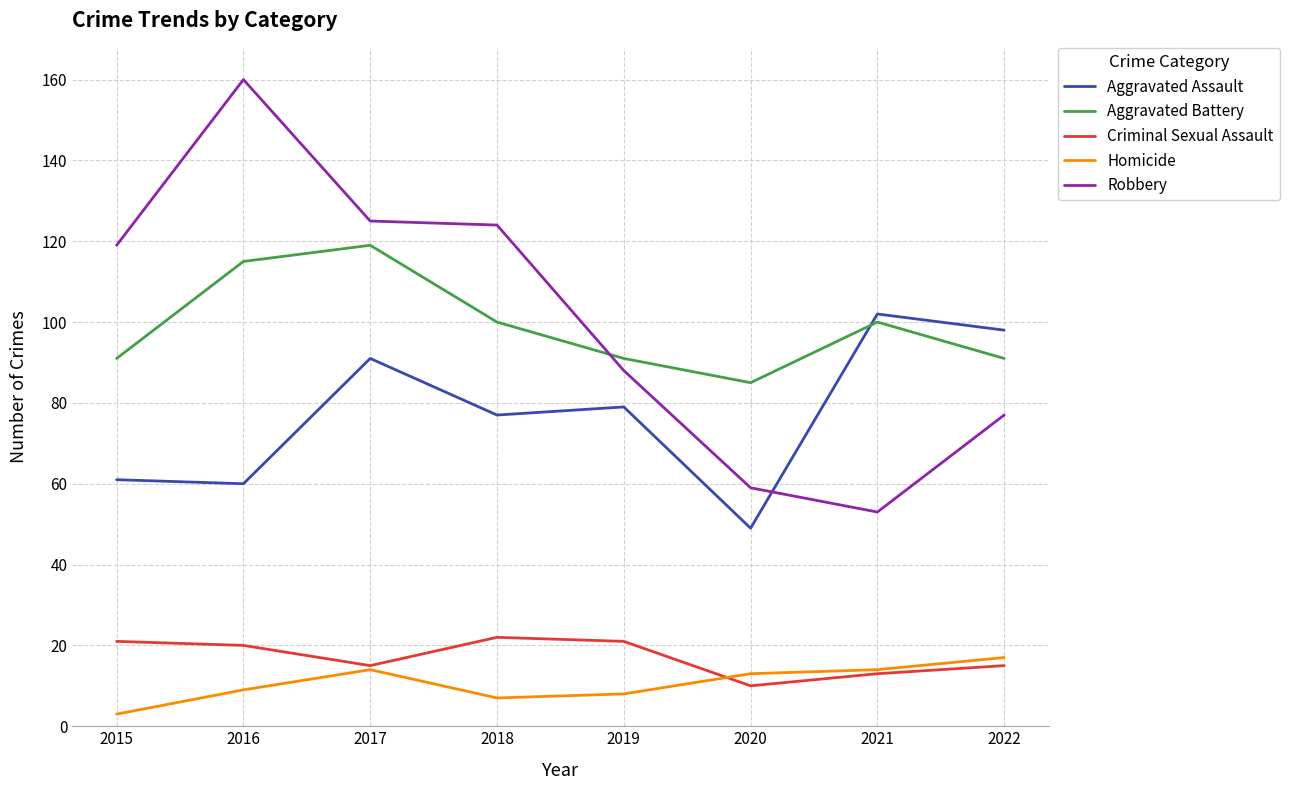

Reading left to right, what are all the values shown in this chart?

Aggravated Assault: 2015=61	2016=60	2017=91	2018=77	2019=79	2020=49	2021=102	2022=98
Aggravated Battery: 2015=91	2016=115	2017=119	2018=100	2019=91	2020=85	2021=100	2022=91
Criminal Sexual Assault: 2015=21	2016=20	2017=15	2018=22	2019=21	2020=10	2021=13	2022=15
Homicide: 2015=3	2016=9	2017=14	2018=7	2019=8	2020=13	2021=14	2022=17
Robbery: 2015=119	2016=160	2017=125	2018=124	2019=88	2020=59	2021=53	2022=77